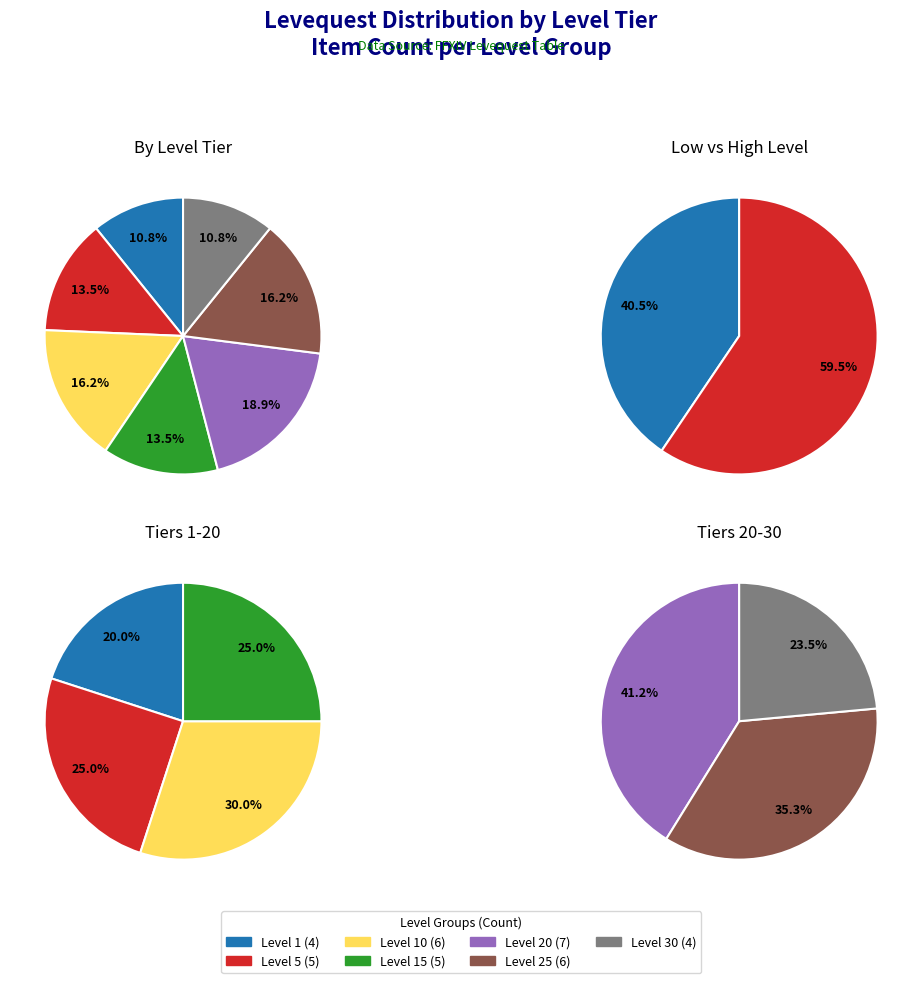

Is there a majority slice in this chart?

No